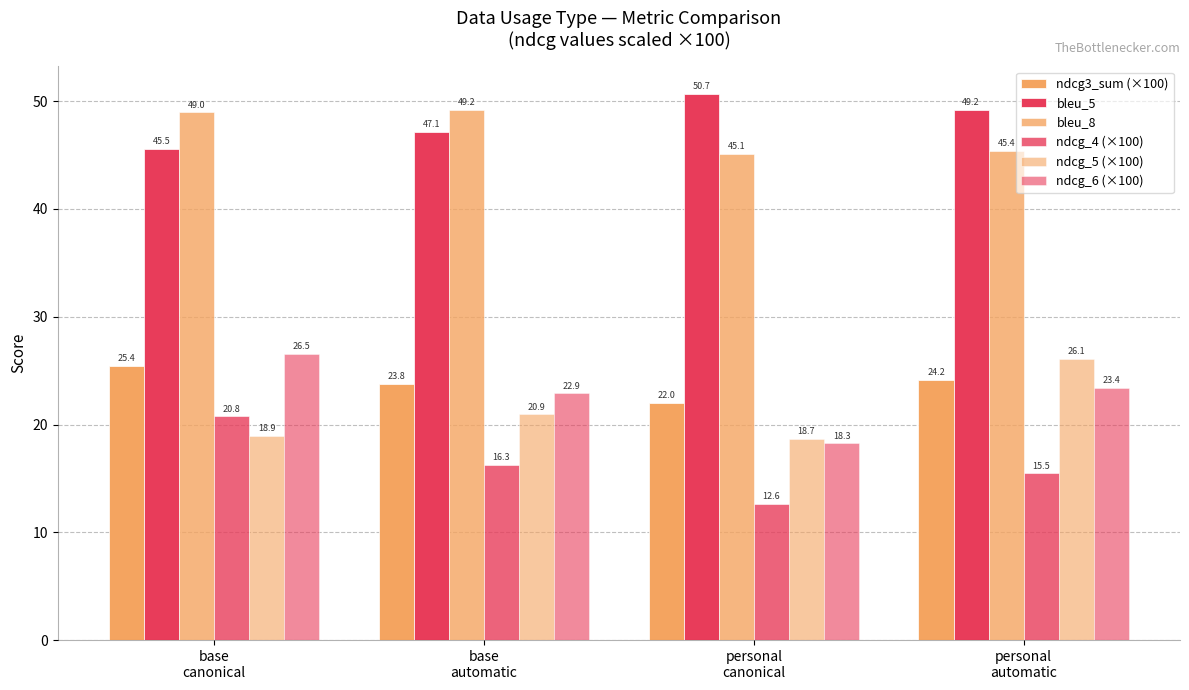

Is it true that ndcg_5 (×100) equals 26.1 at personal
automatic?

True